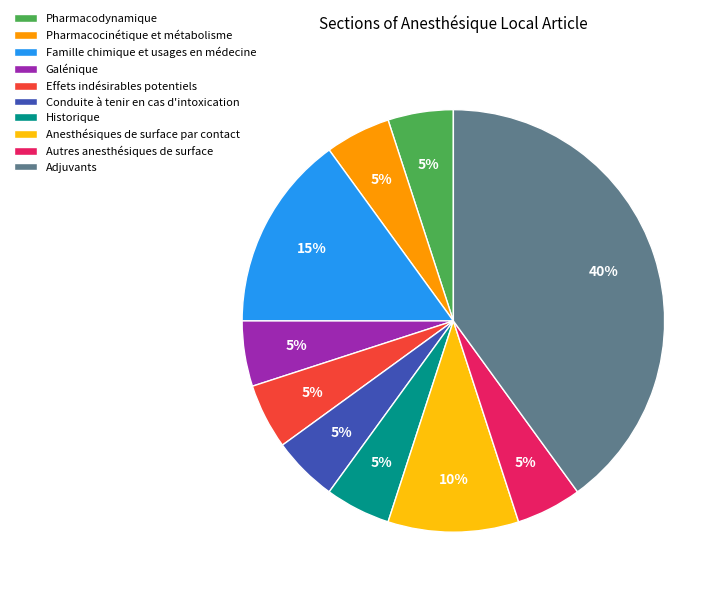

To the nearest percent, what portion does Pharmacocinétique et métabolisme represent?

5%